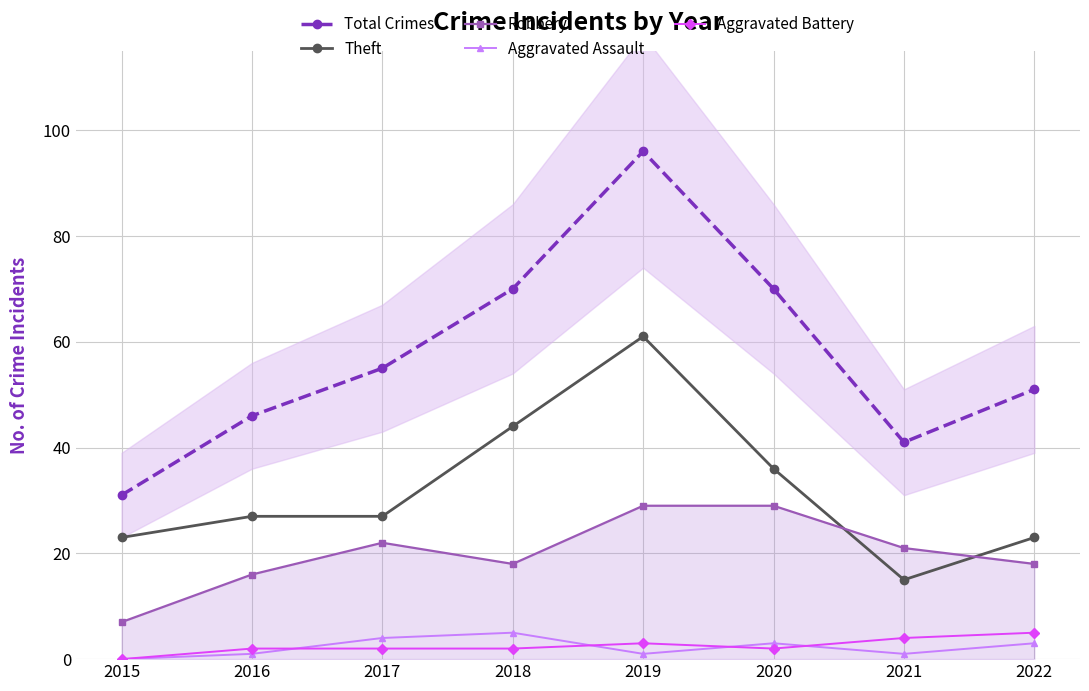

What are all the series names shown in the legend?

Total Crimes, Theft, Robbery, Aggravated Assault, Aggravated Battery